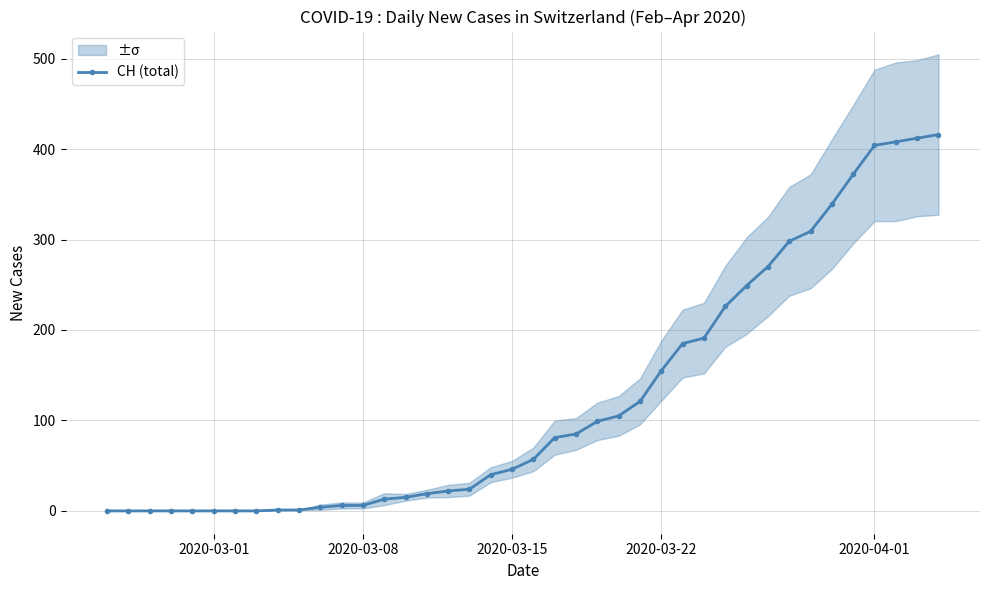

How many data points in CH (total) are less than 57?

20